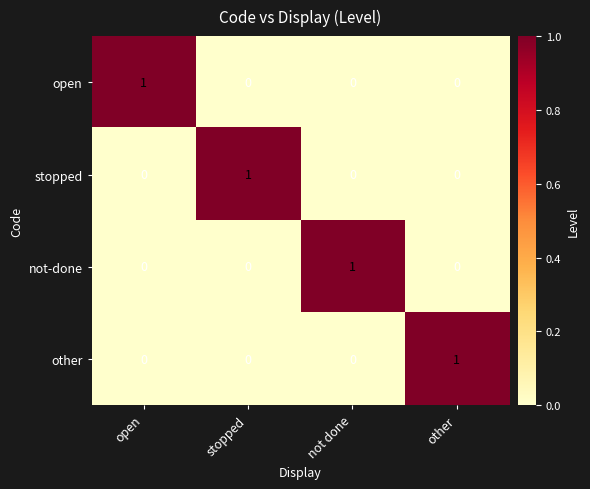

Which category has the highest value in the other series?

other